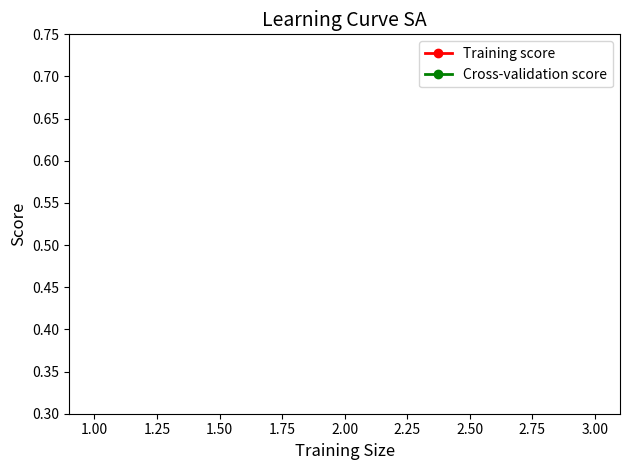

Is it true that Training score equals 0.2 at 3.00?

False